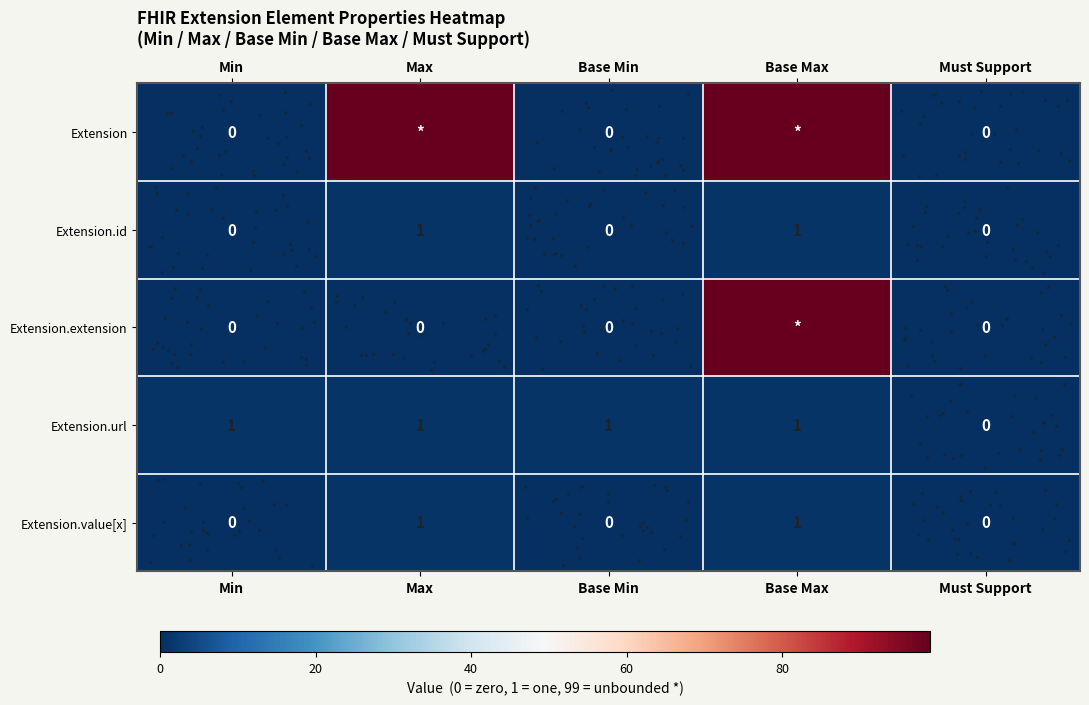

At which category is the sum across all series the highest?

Base Max